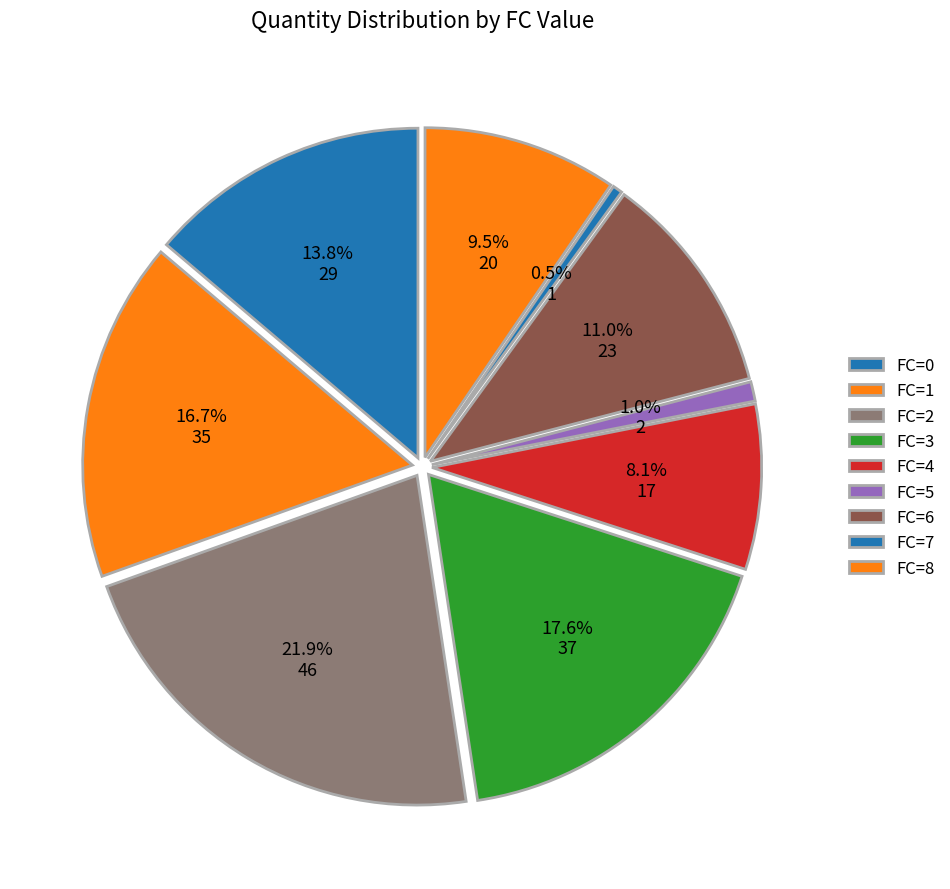

To the nearest percent, what portion does 10 represent?

5%